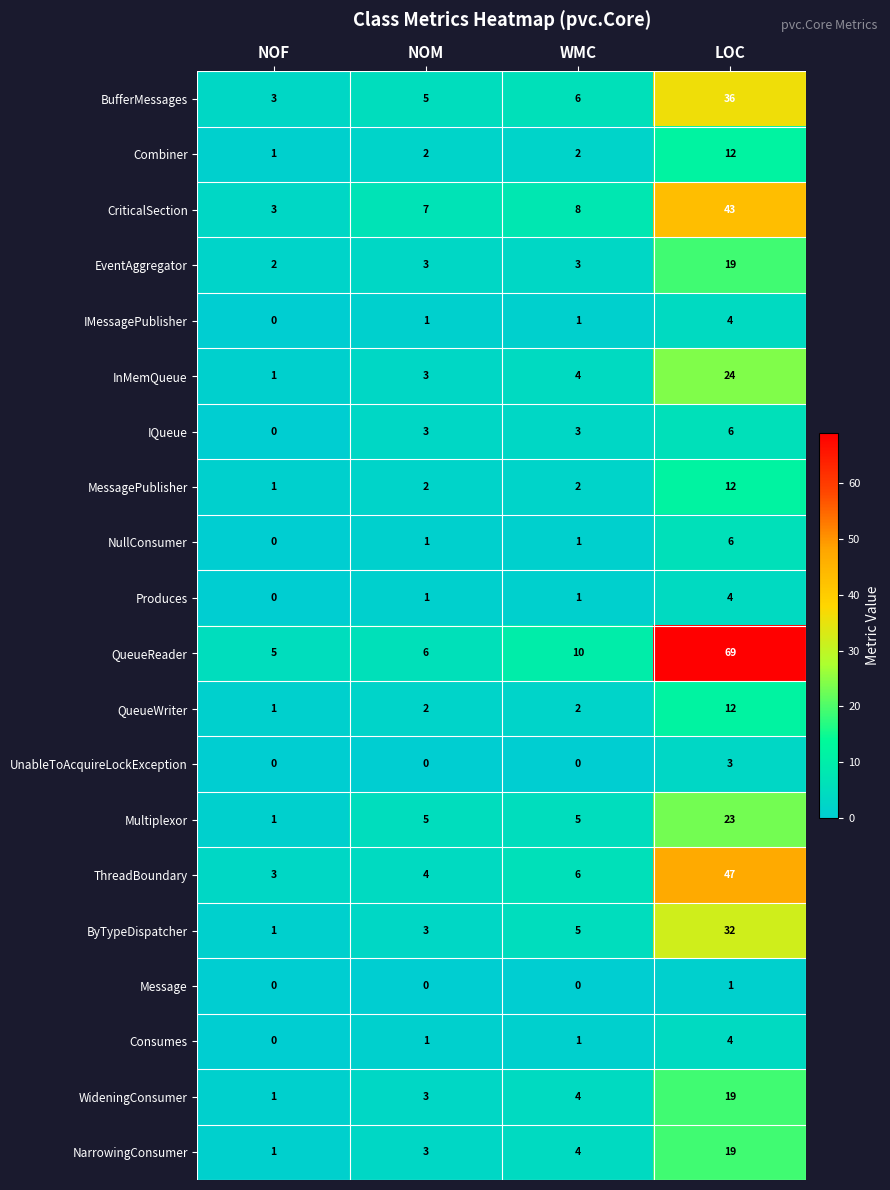

At which category is the sum across all series the highest?

LOC